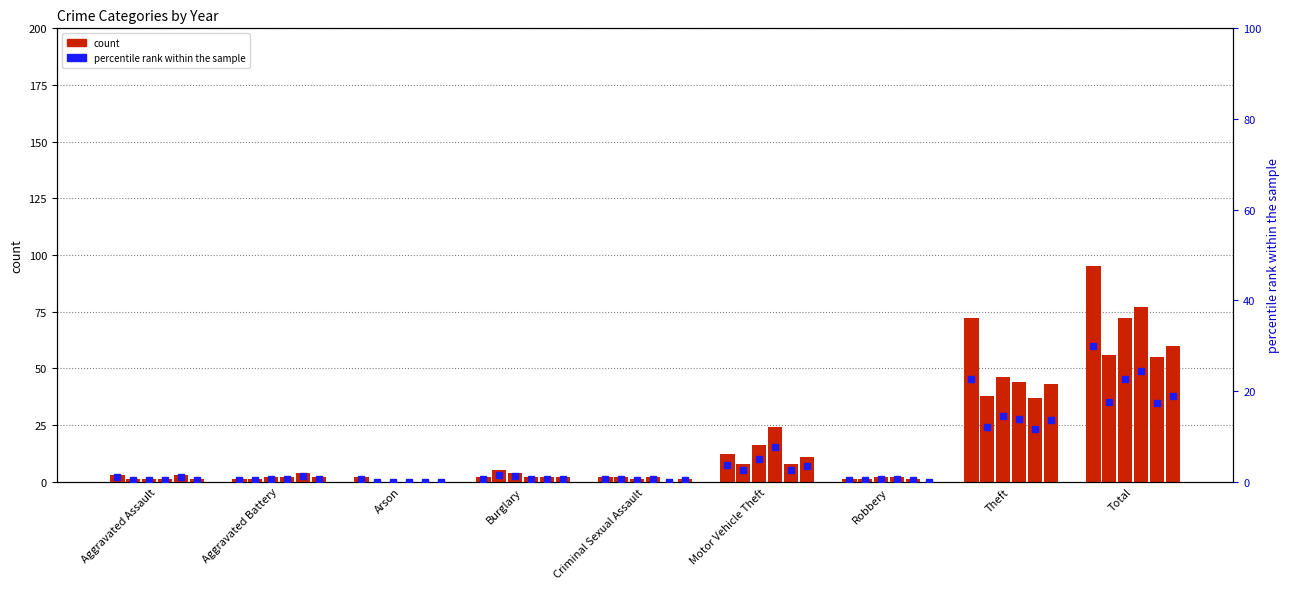

What is the label of the 3rd bar from the right?

Robbery